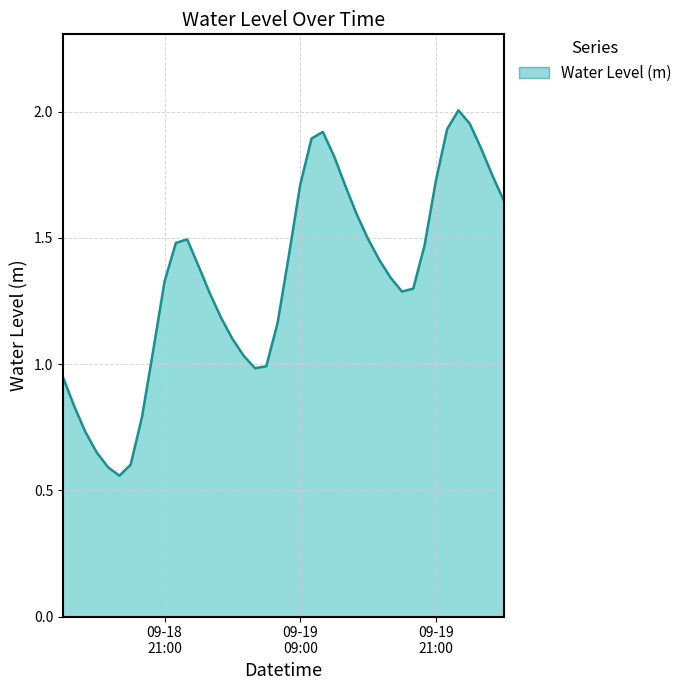

Which label corresponds to the largest value in the chart?

2025-09-19 23:00:00